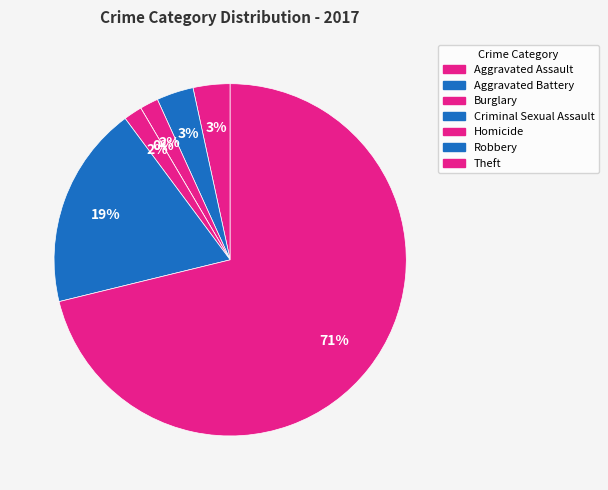

To the nearest percent, what portion does Theft represent?

71%